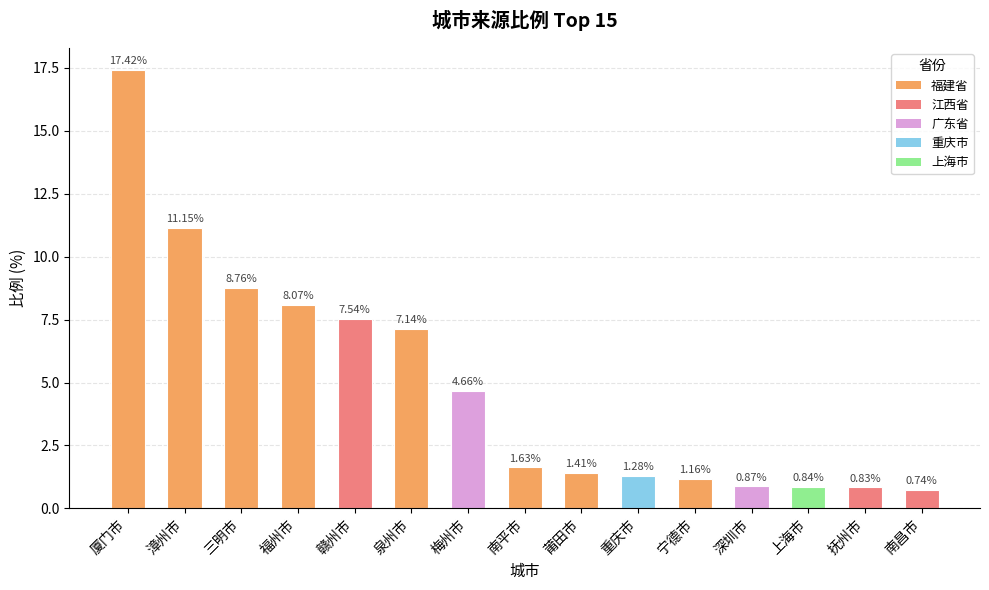

How many values exceed 1?

11